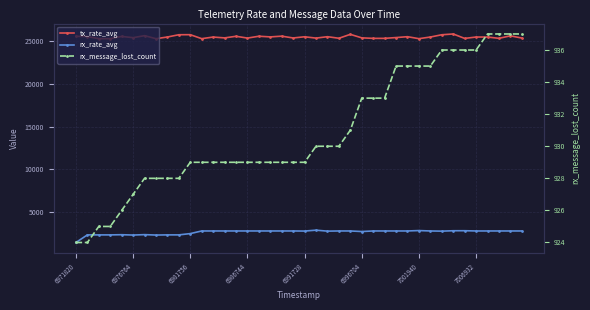

Where is tx_rate_avg nearest to the value 25565?

6971820